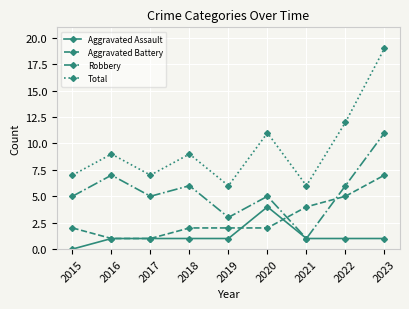

Is the value of Aggravated Battery at 2018 greater than the value of Aggravated Assault at 2018?

Yes